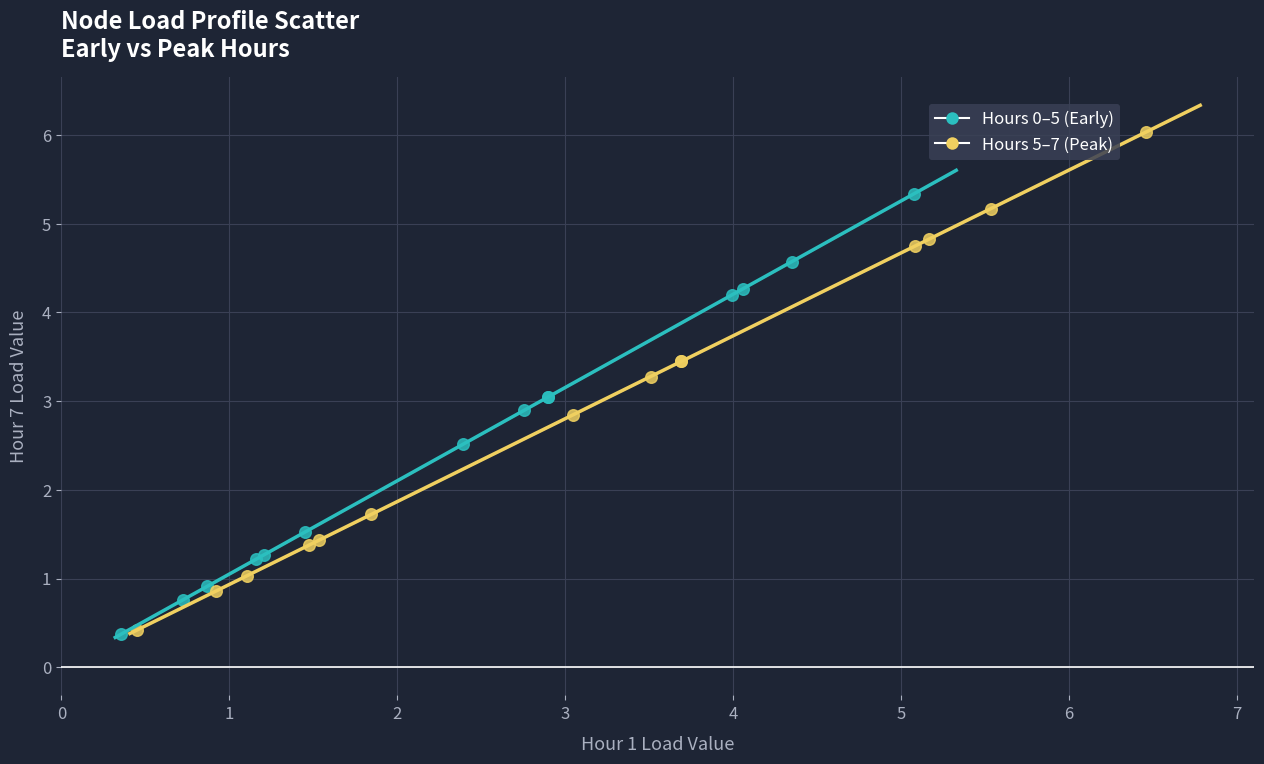

Which series has the widest spread of Y values?

Hours 5–7 (Peak)